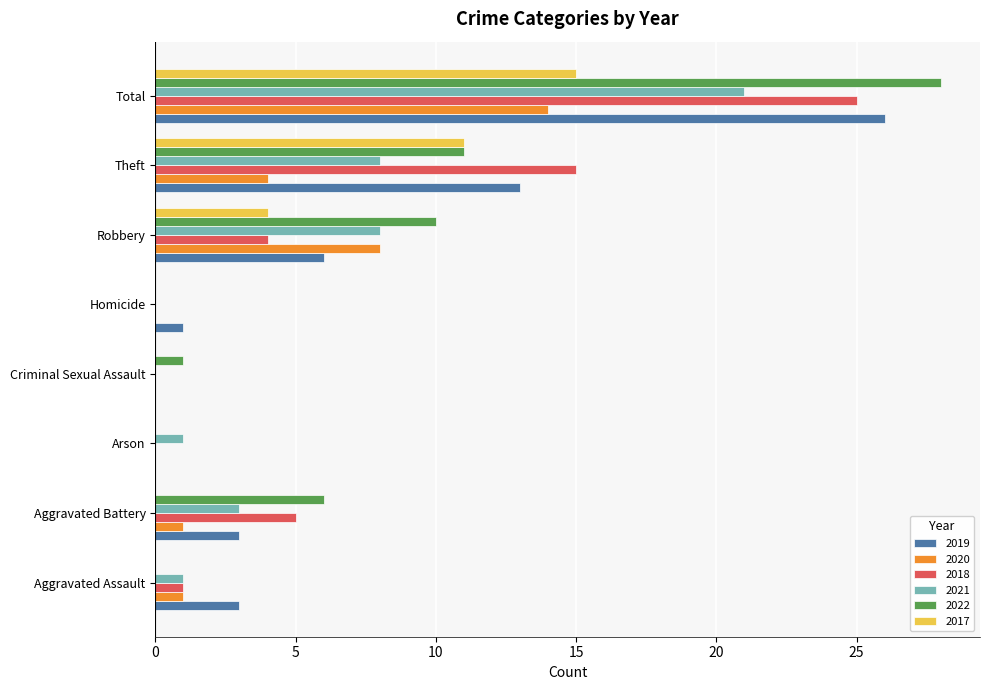

What is the sum of all 2017 values?

30